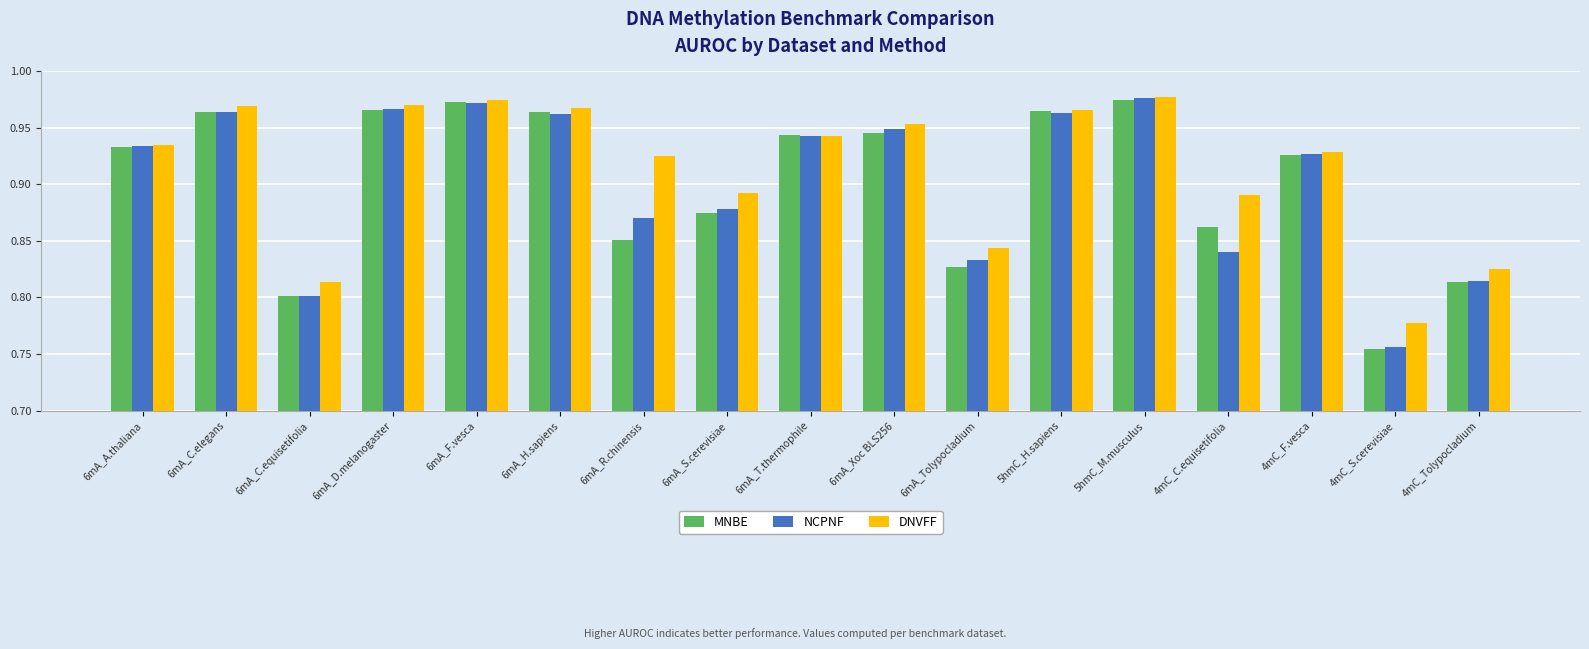

What is the difference between the maximum and minimum values in the NCPNF series?

0.2